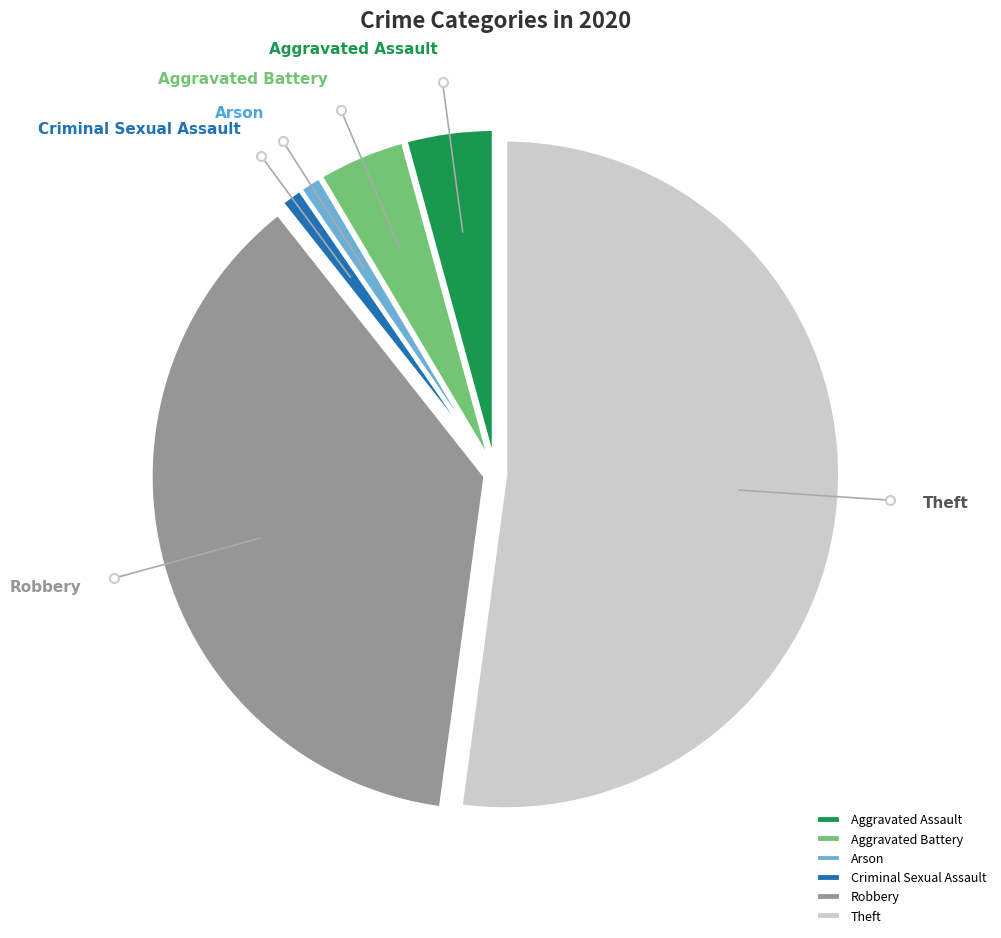

Between Arson and Aggravated Assault, which is larger?

Aggravated Assault